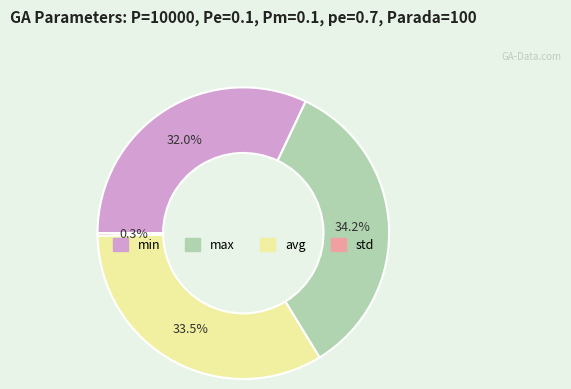

What is the smallest slice in the pie chart?

std